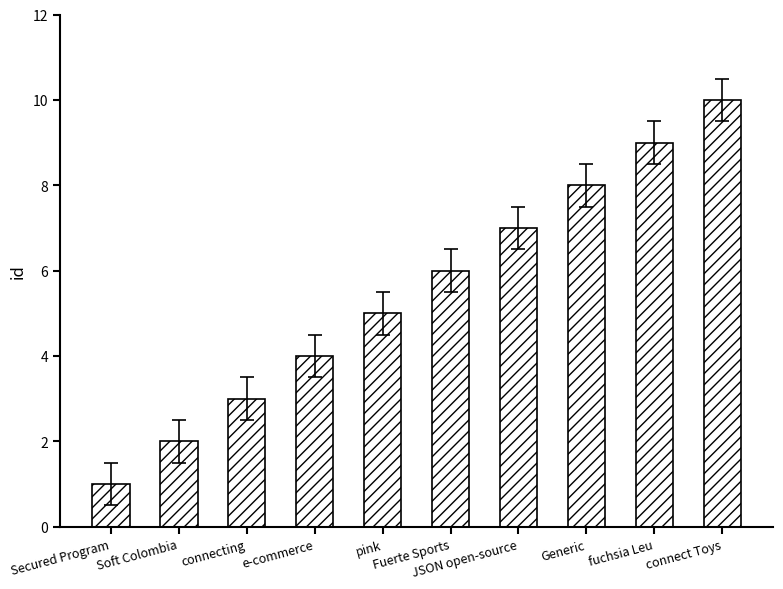

Reading right to left, what are all the values shown in this chart?

connect Toys=10	fuchsia Leu=9	Generic=8	JSON open-source=7	Fuerte Sports=6	pink=5	e-commerce=4	connecting=3	Soft Colombia=2	Secured Program=1